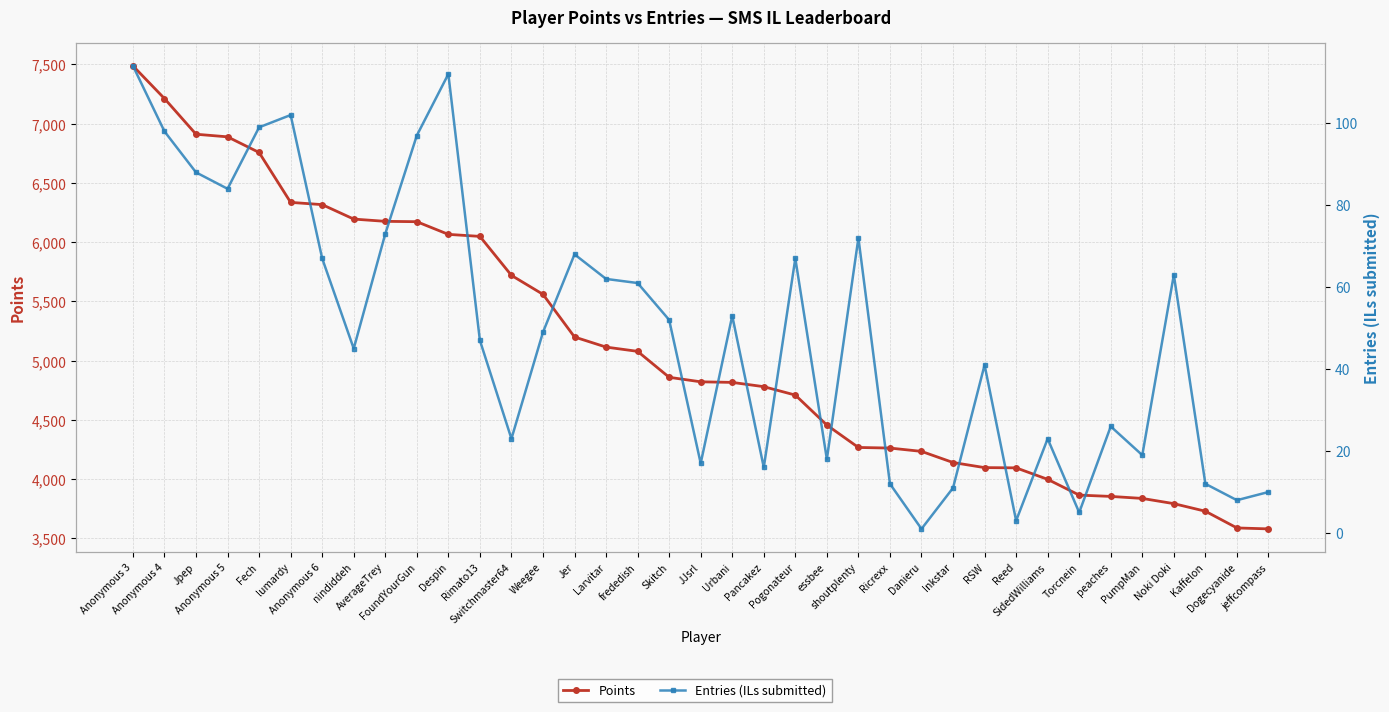

How many series are shown in this chart?

2